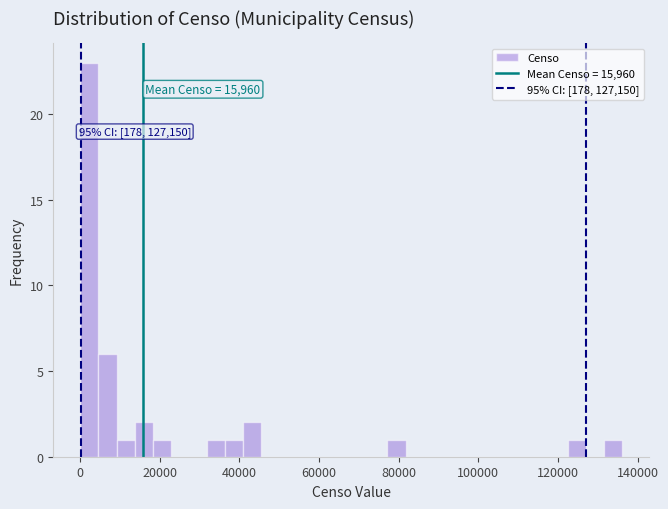

Read against the x-axis, roughly where is the centre of the tallest bar?

2000